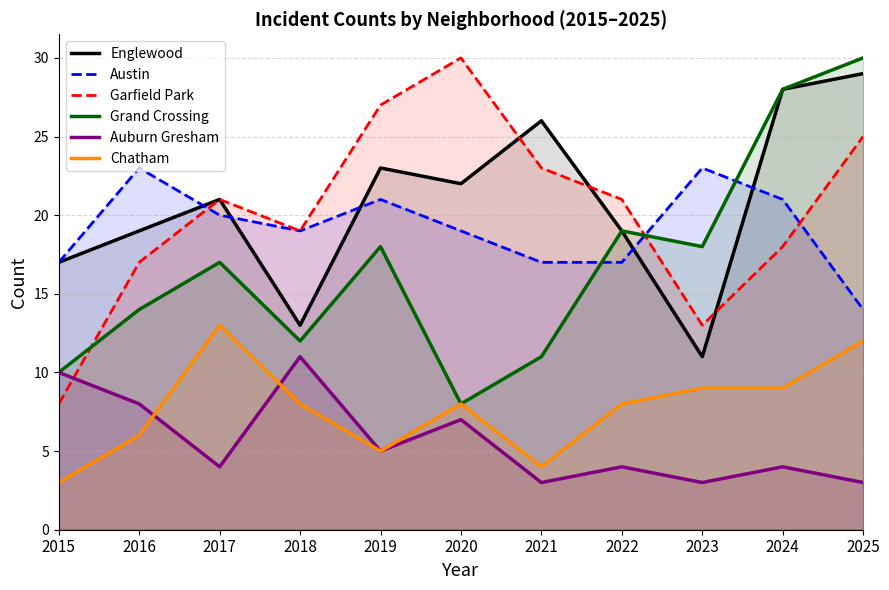

How many lines are shown in the chart?

6